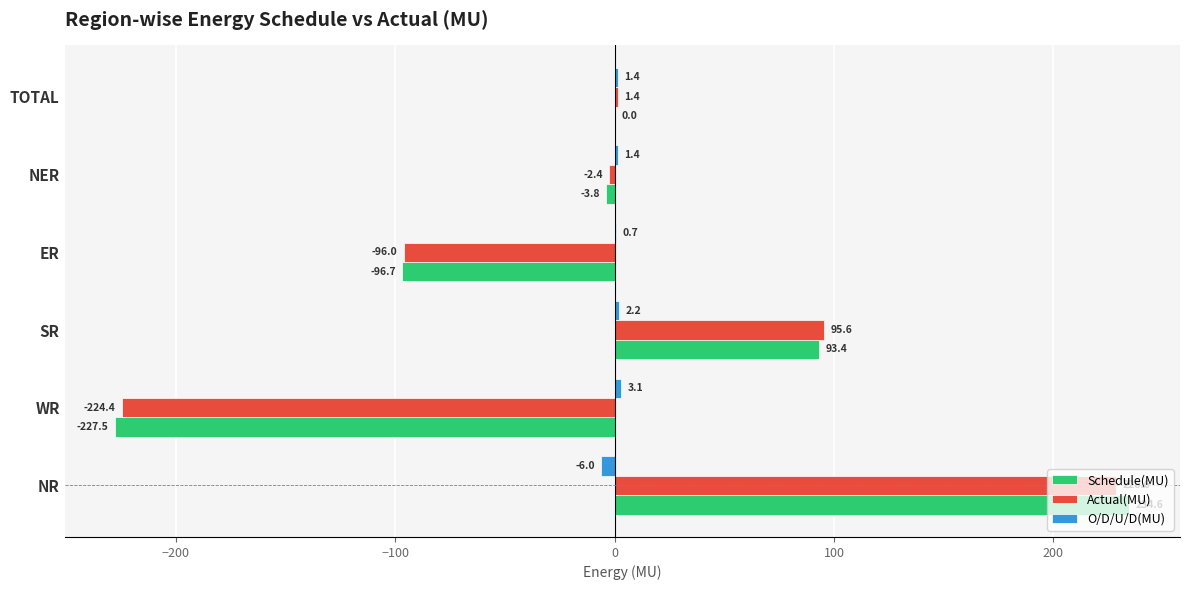

At which label is Actual(MU) closest to 2?

TOTAL